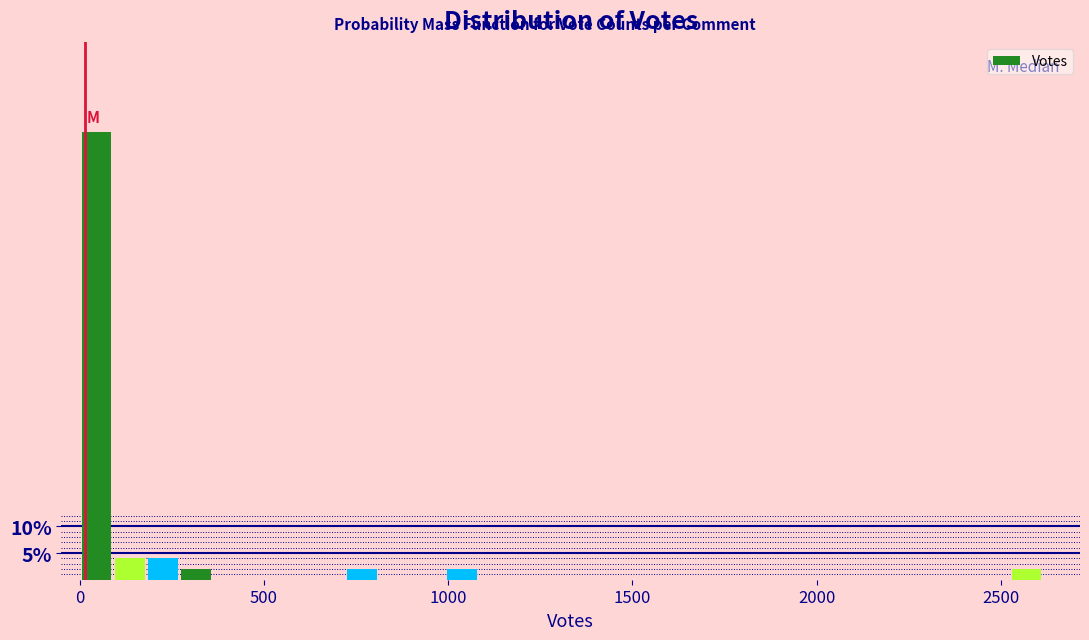

Read against the x-axis, roughly where is the centre of the tallest bar?

50